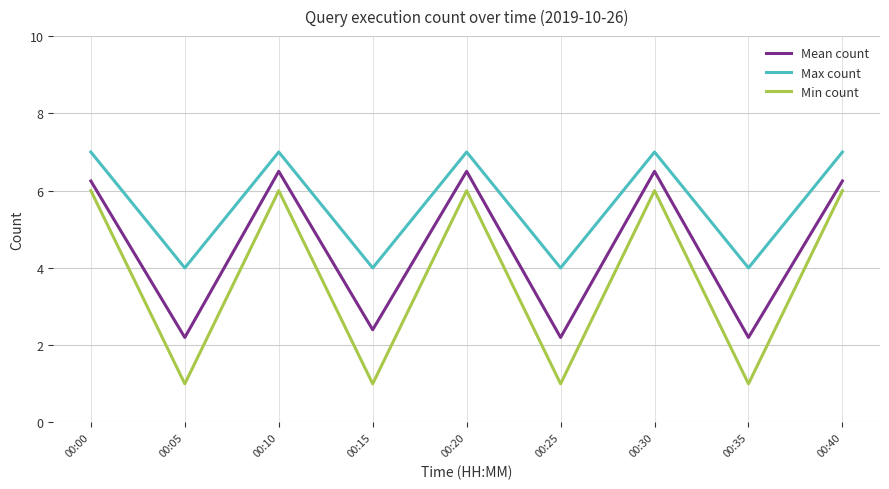

What are all the series names shown in the legend?

Mean count, Max count, Min count